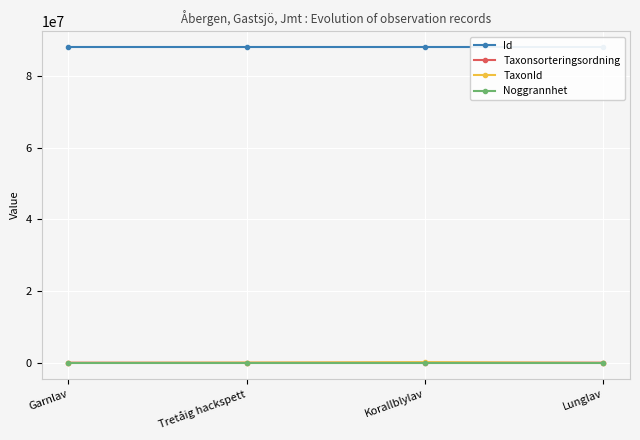

The value of Id at Garnlav is 41651571. True or false?

False